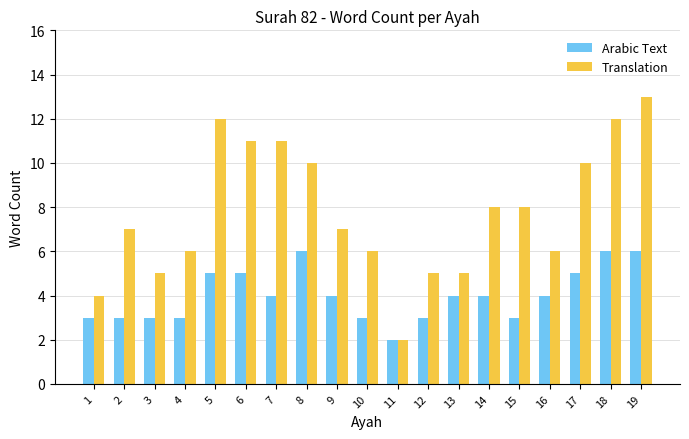

What is the sum of all Arabic Text values?

76